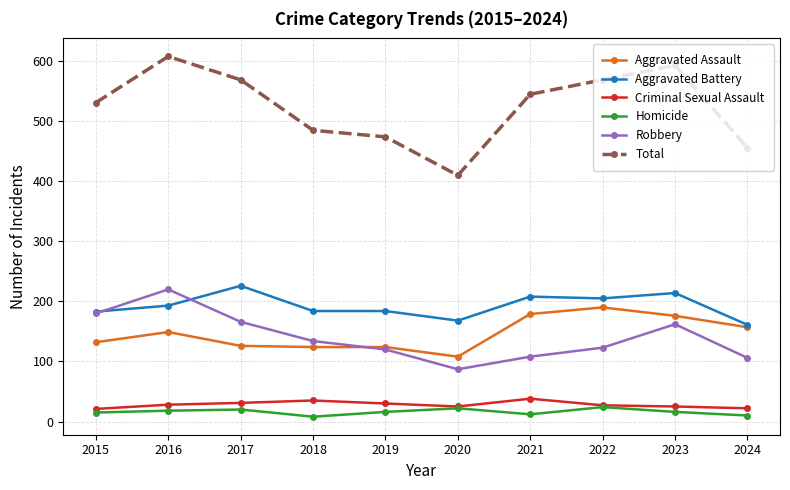

What is the total value across all series at 2017?

1138